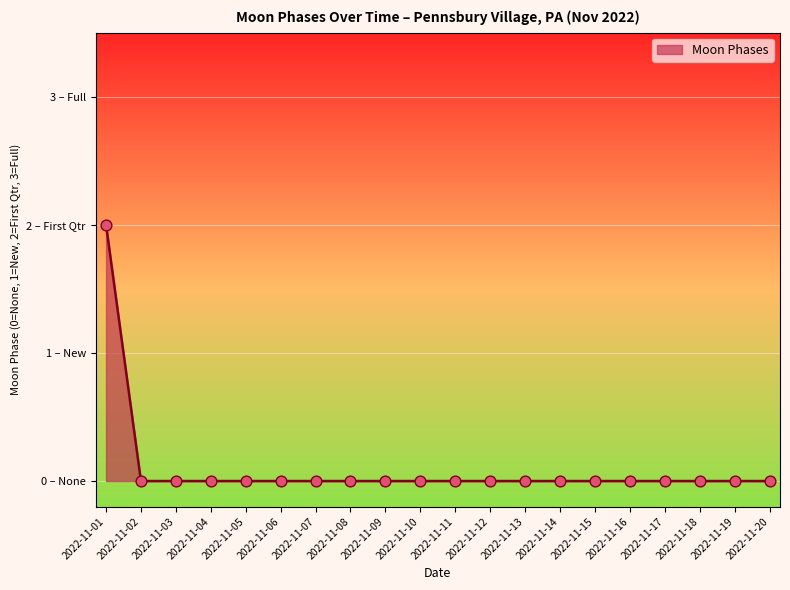

Between 2022-11-02 and 2022-11-13, which is larger?

2022-11-02